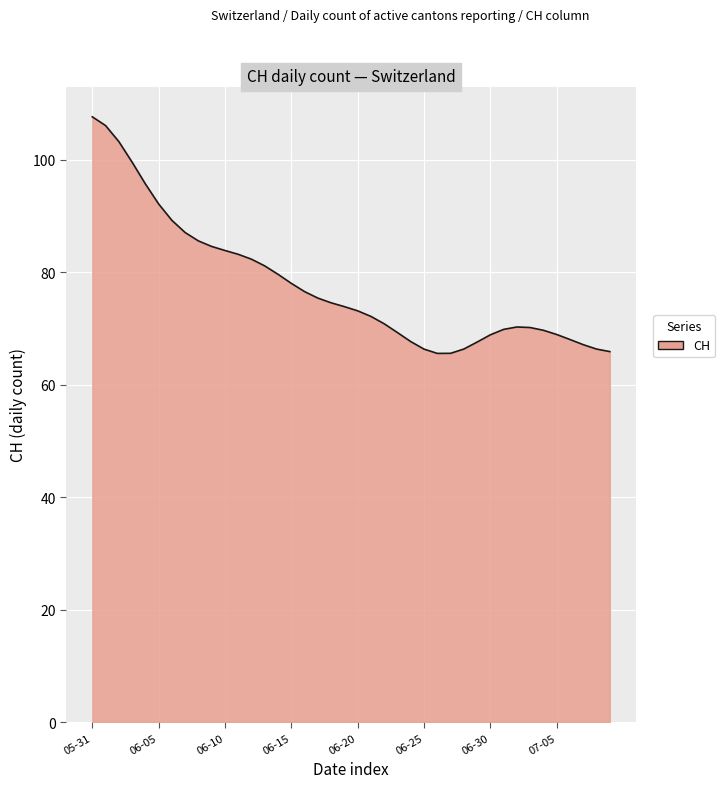

What is the difference between the maximum and minimum values?

42.1